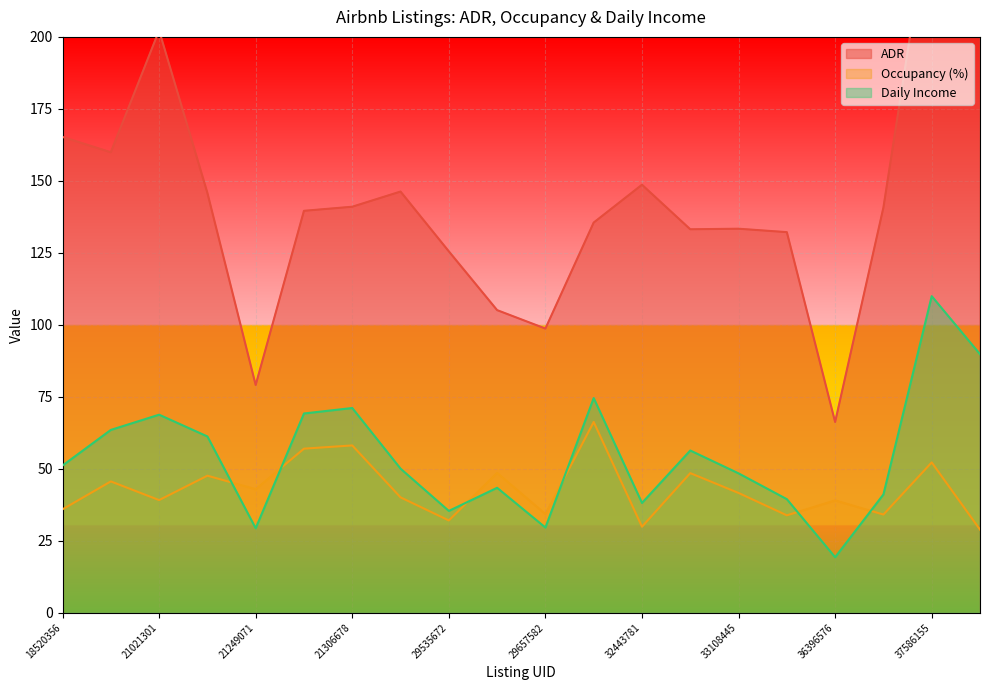

Rank the categories by Occupancy (%) value from highest to lowest.

32384146, 21306678, 21306503, 37586155, 29593025, 32489646, 21043586, 18834872, 21249071, 33108445, 25229763, 21021301, 36396576, 18520356, 29657582, 37506093, 33139148, 29535672, 32443781, 37594257